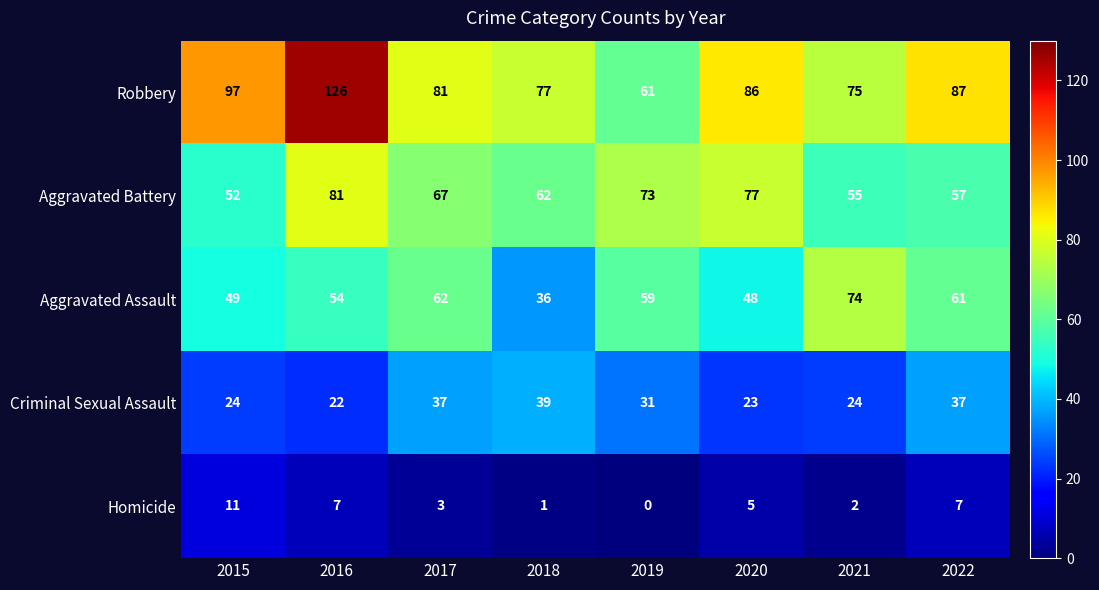

What is the difference between the highest and lowest values at 2020?

81